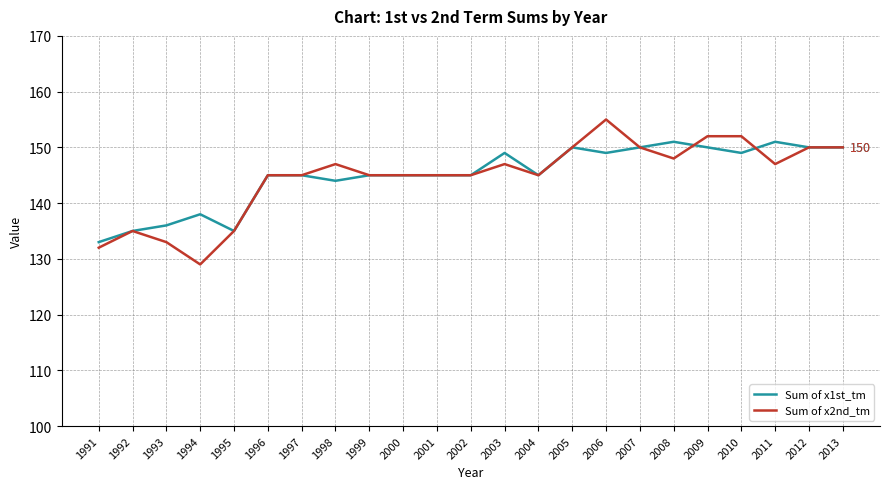

How many categories are shown in the chart?

23